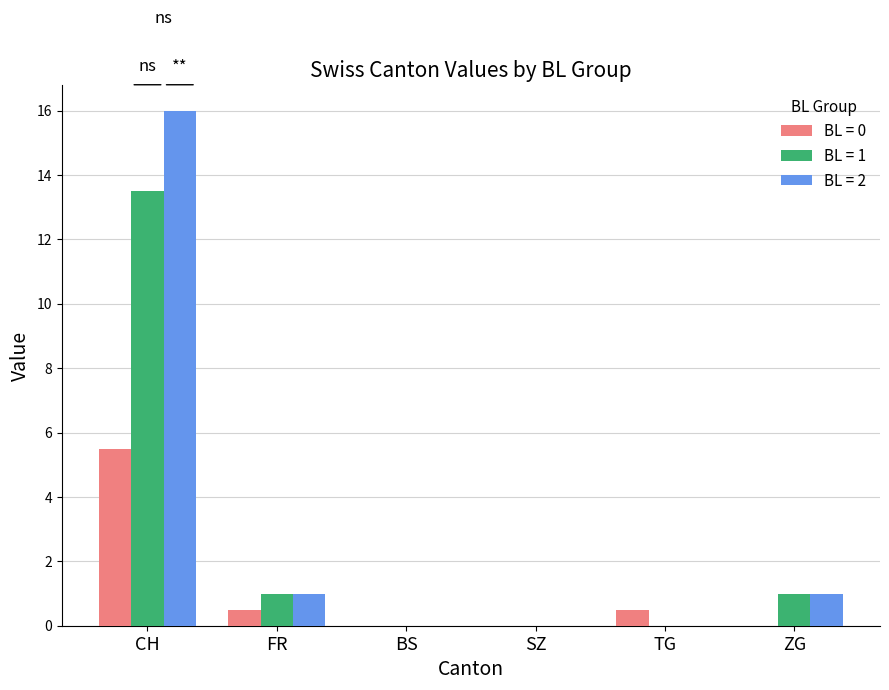

What is the highest value of the BL = 0 series?

5.5